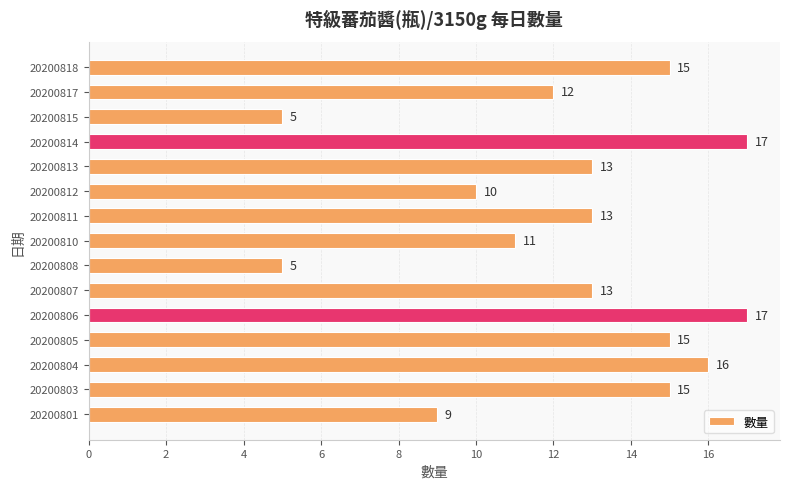

How many data points are less than 13?

6